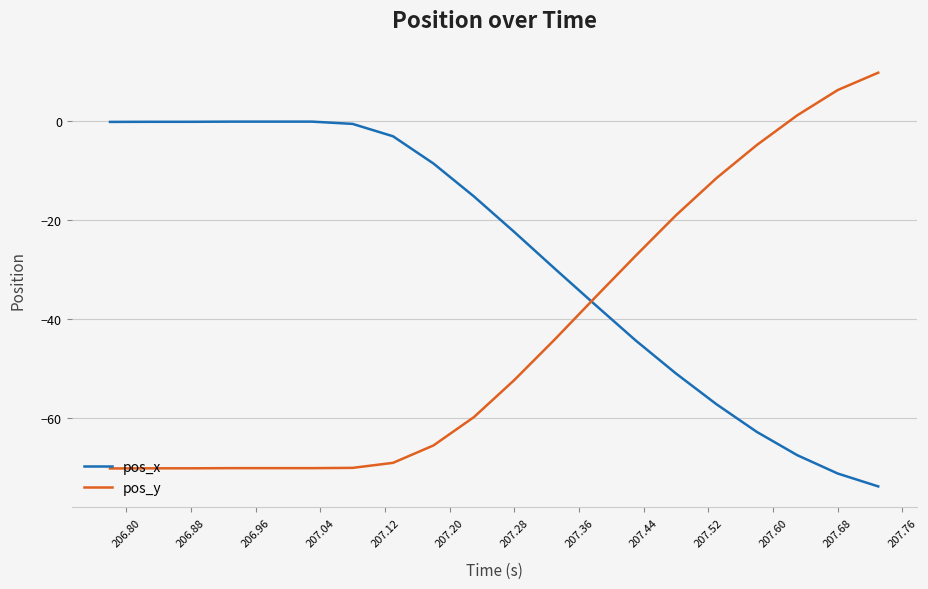

Is this an area chart (filled region under the line)?

No